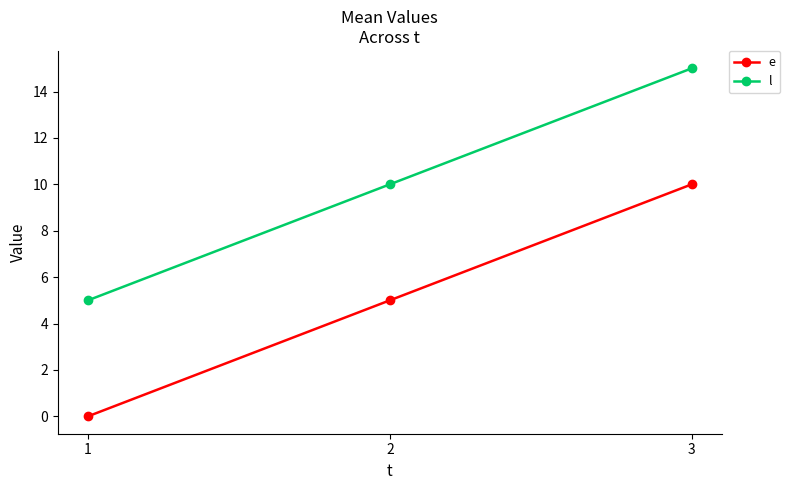

Reading left to right, what are all the values shown in this chart?

e: 0	5	10
l: 5	10	15